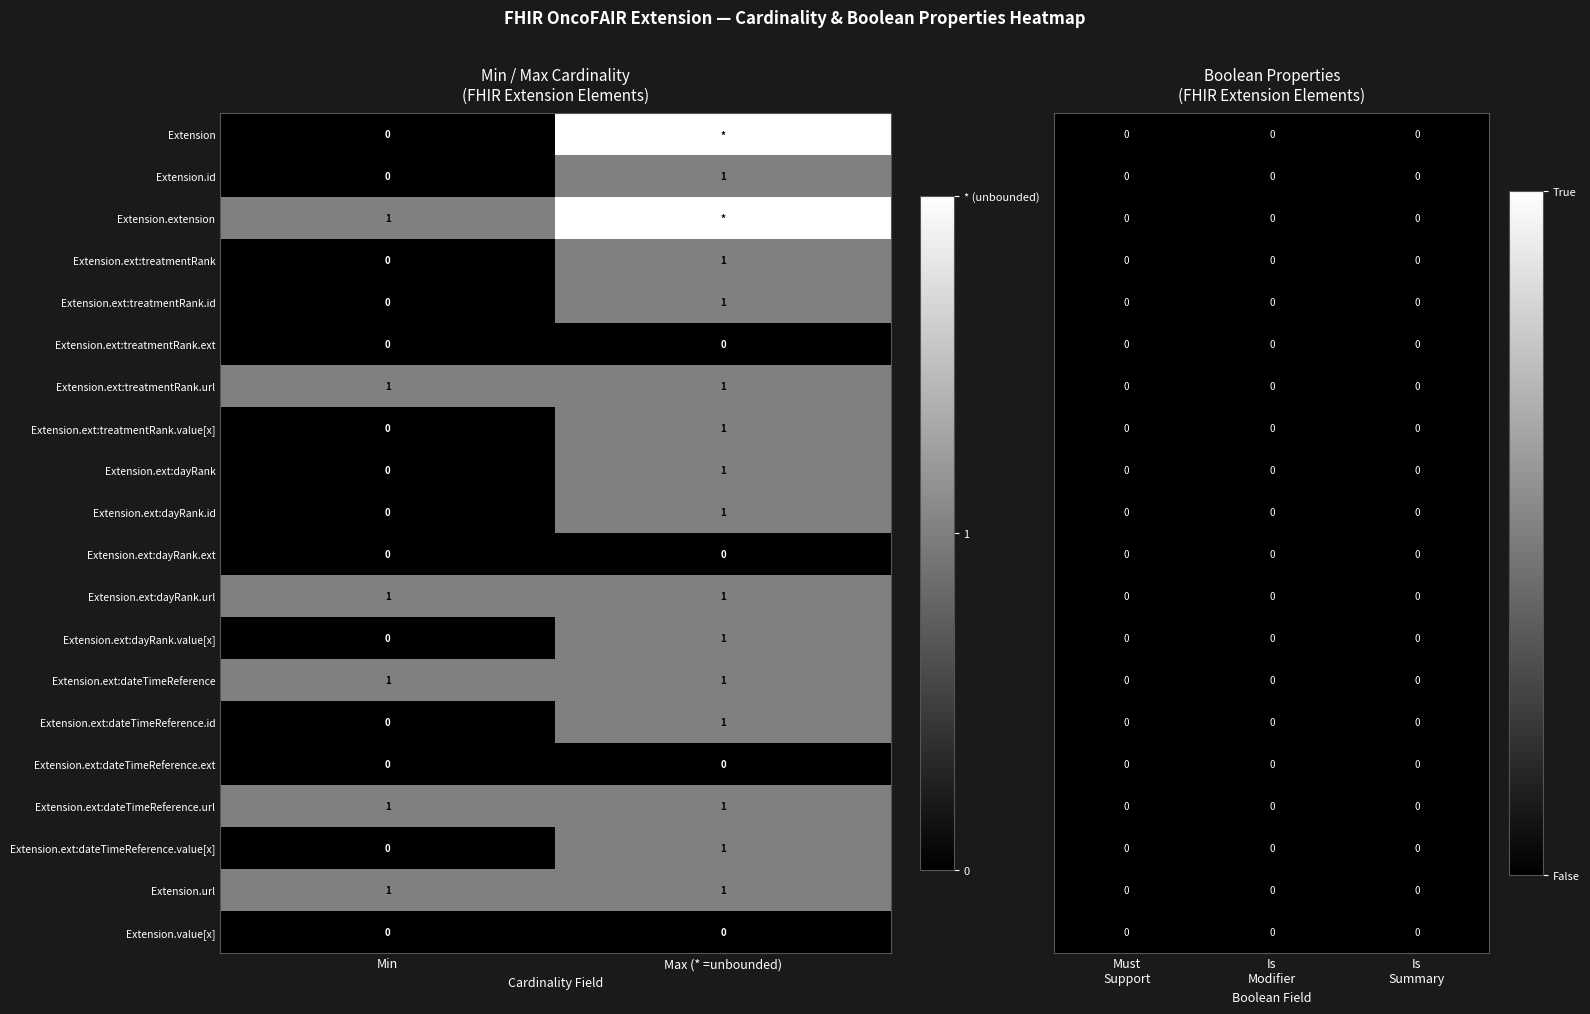

At which label is Extension.ext:treatmentRank.id closest to 0?

Min